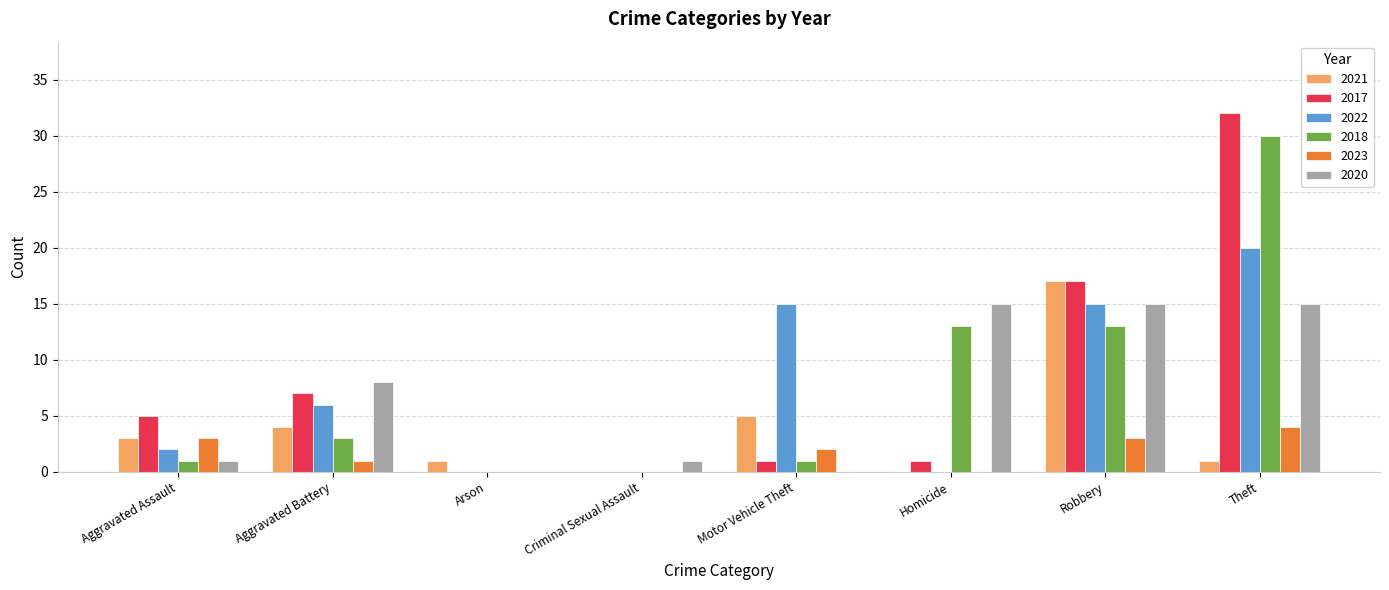

At which category is the sum across all series the highest?

Theft